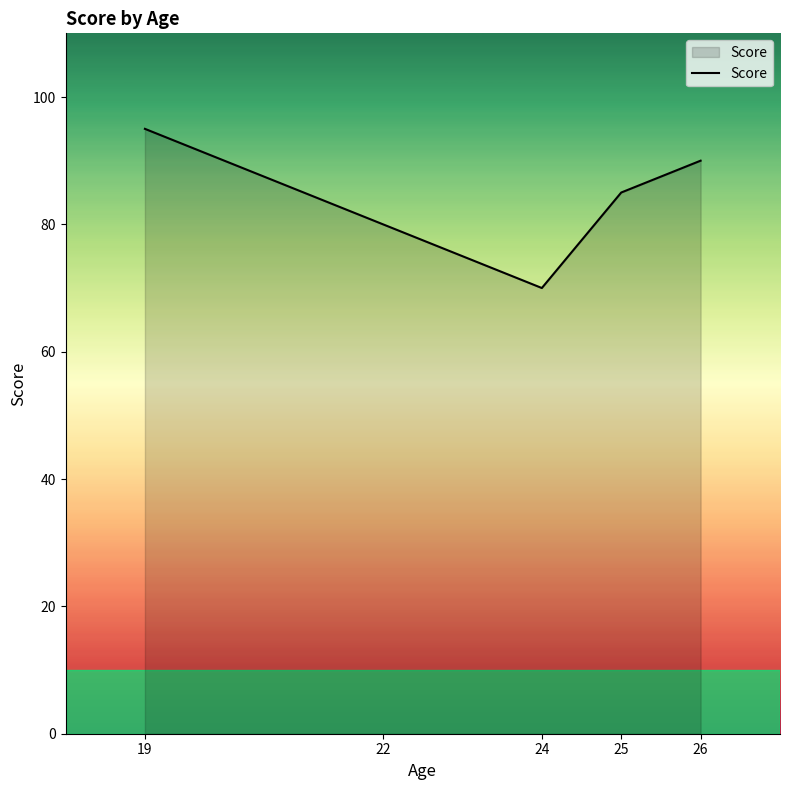

At which label is the value closest to 82?

22